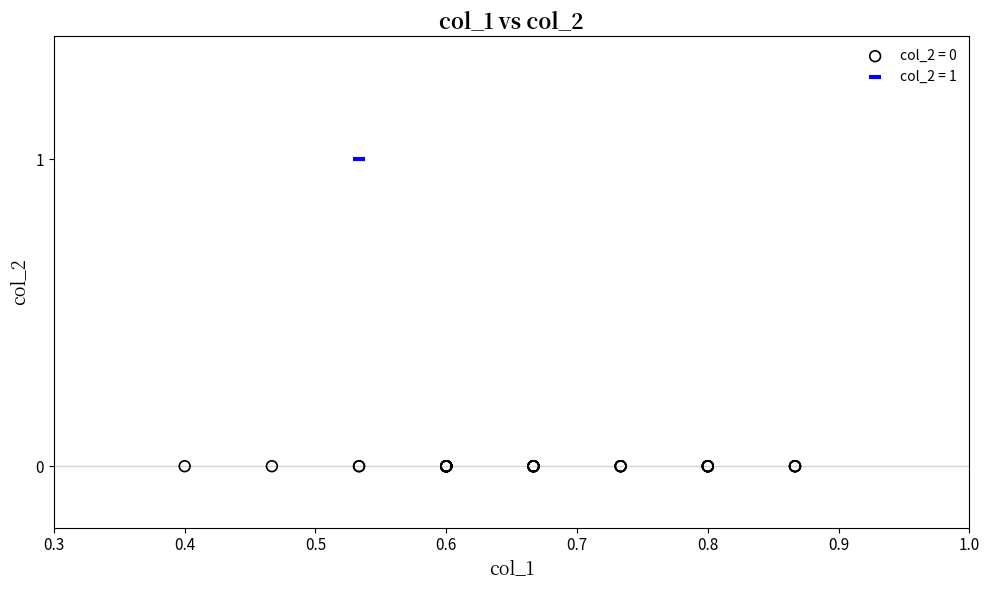

Which series contains the lowest Y value?

col_2 = 0